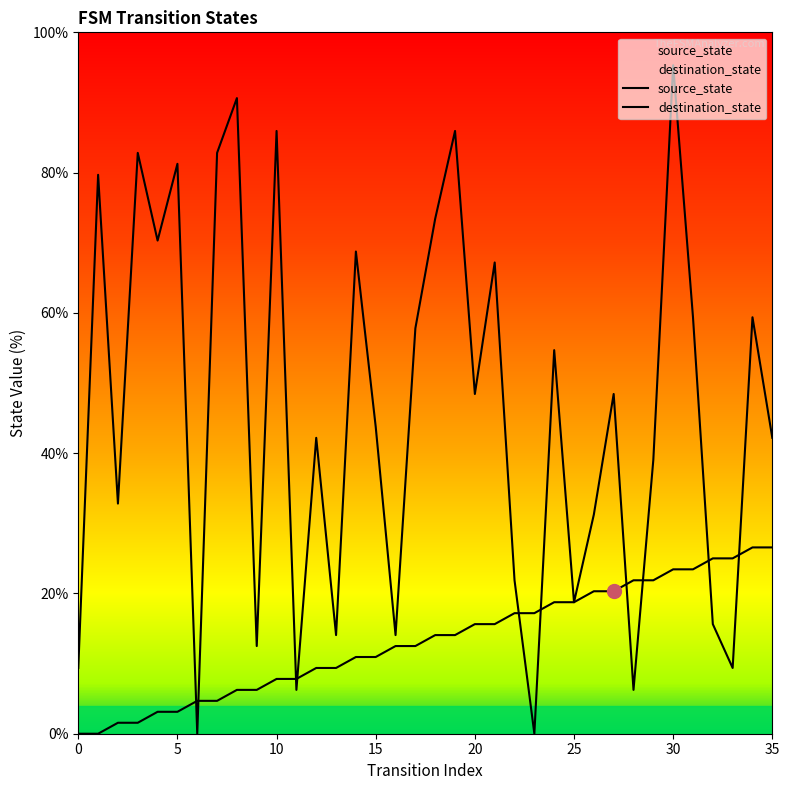

Which series has the widest spread of values?

destination_state